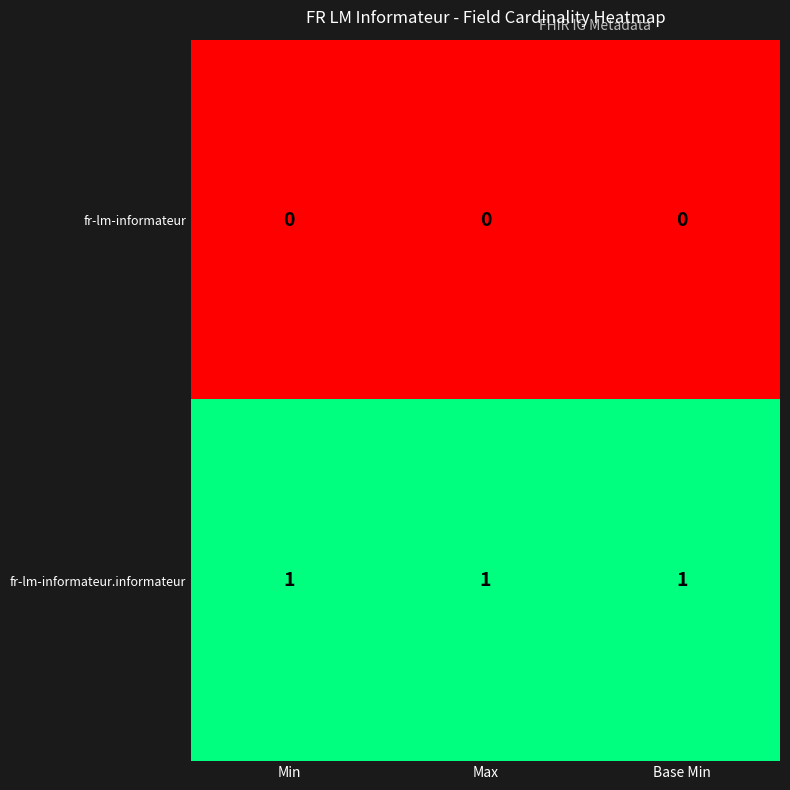

What is the maximum value shown in the chart?

1